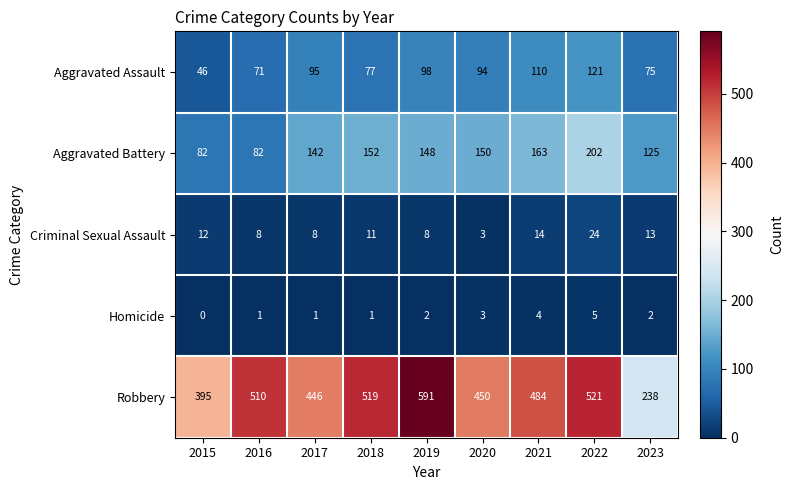

Which label corresponds to the smallest value in the chart?

2015